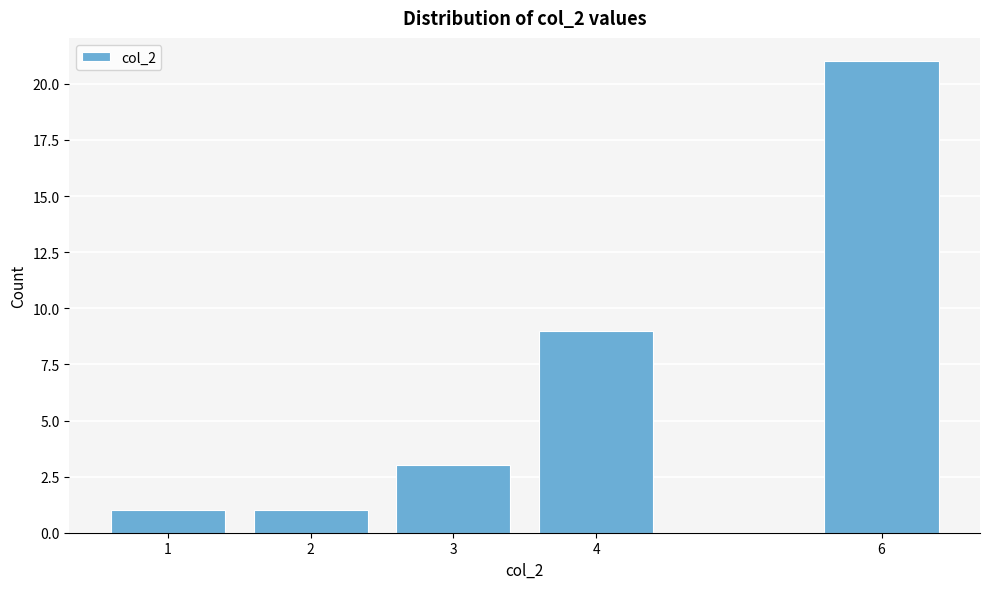

Reading right to left, extract all data points from this chart.

6=21	4=9	3=3	2=1	1=1